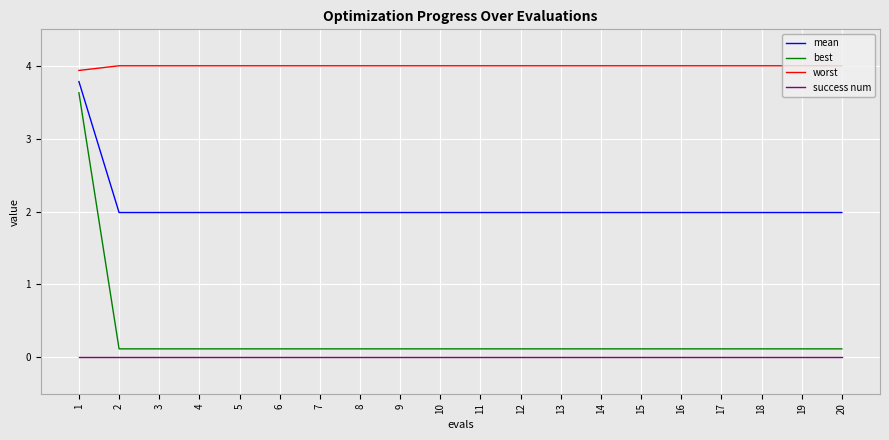

How many lines are shown in the chart?

4